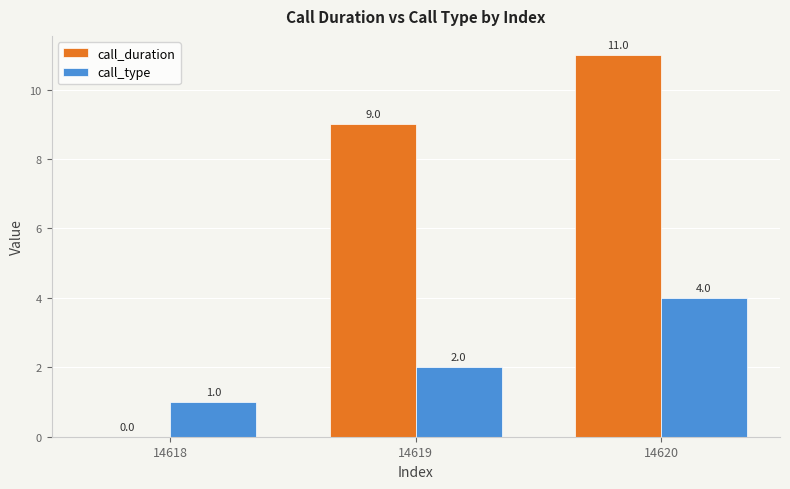

Count the number of categories in the chart.

3